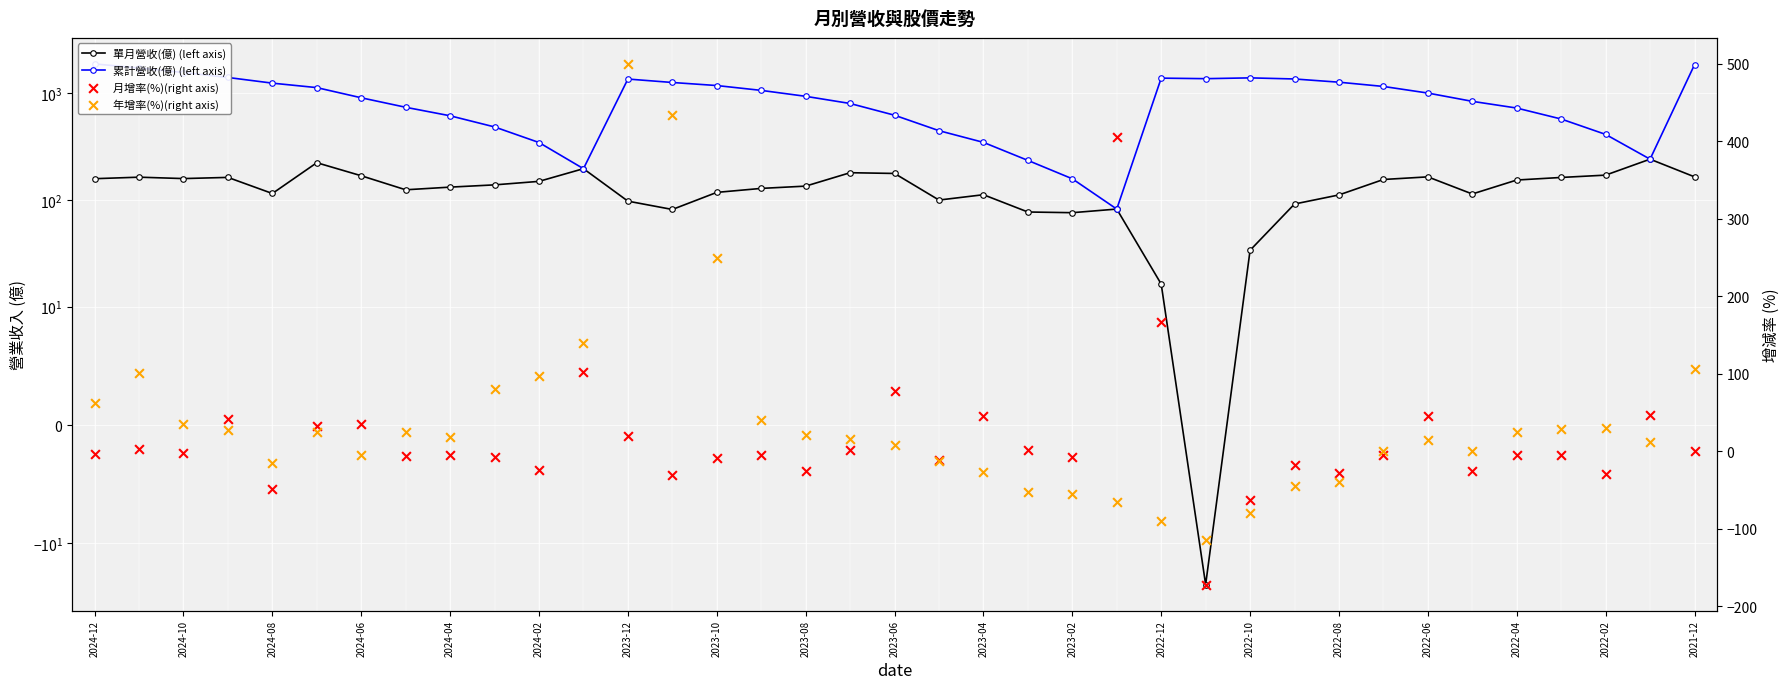

Which series contains the highest Y value?

累計營收(億) (left axis)